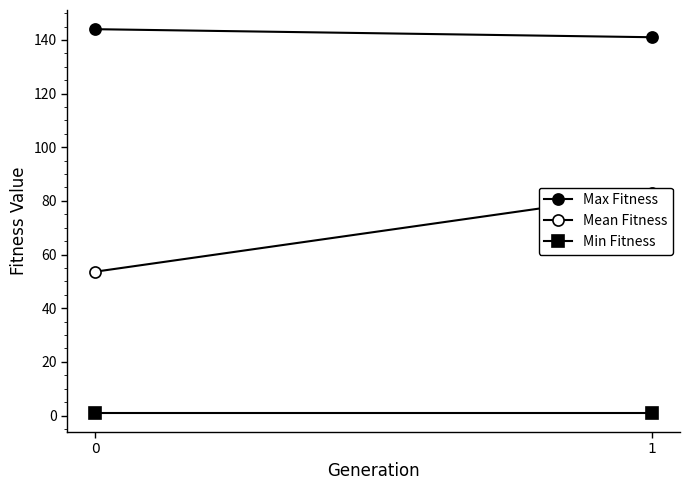

Is the value of Min Fitness at 0 greater than the value of Max Fitness at 0?

No